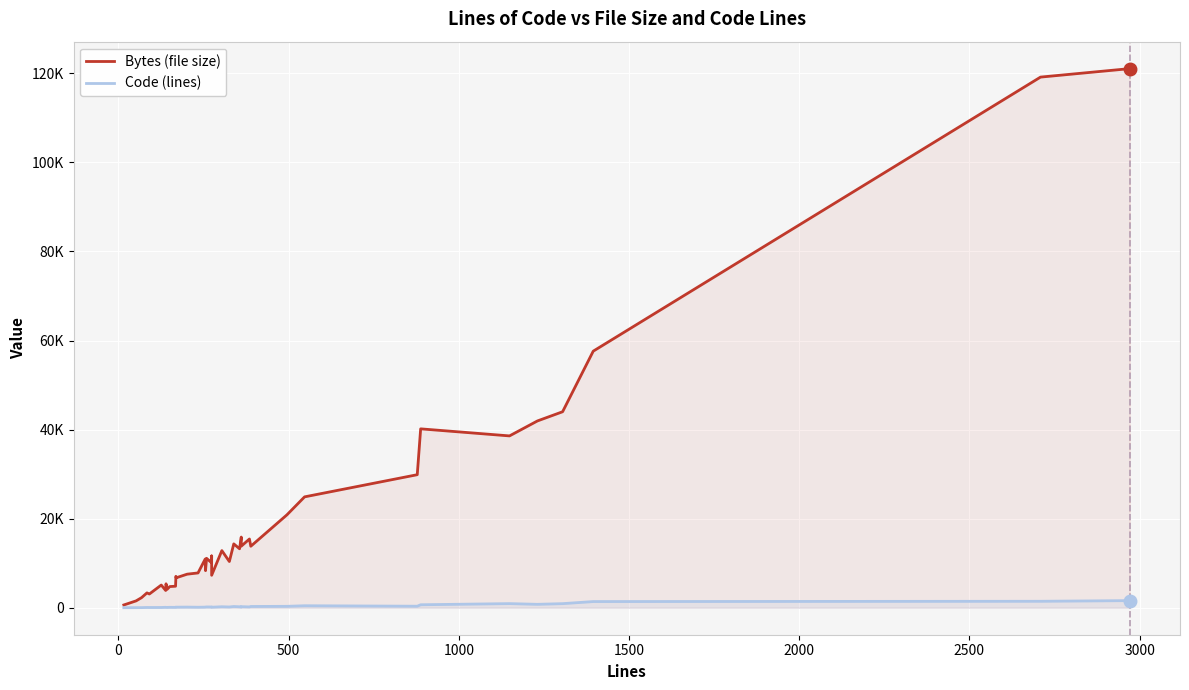

Is the value of Bytes (file size) at 13 greater than the value of Code (lines) at 24?

Yes